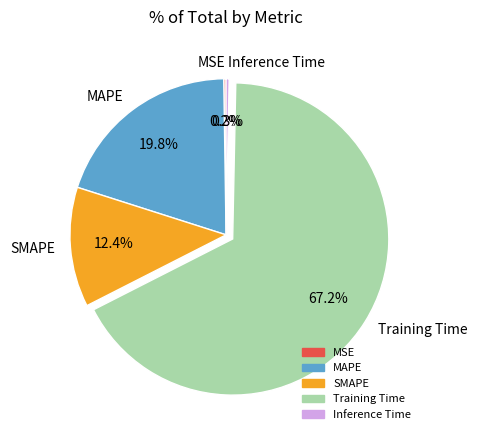

Is there any slice that represents more than half of the pie?

Yes